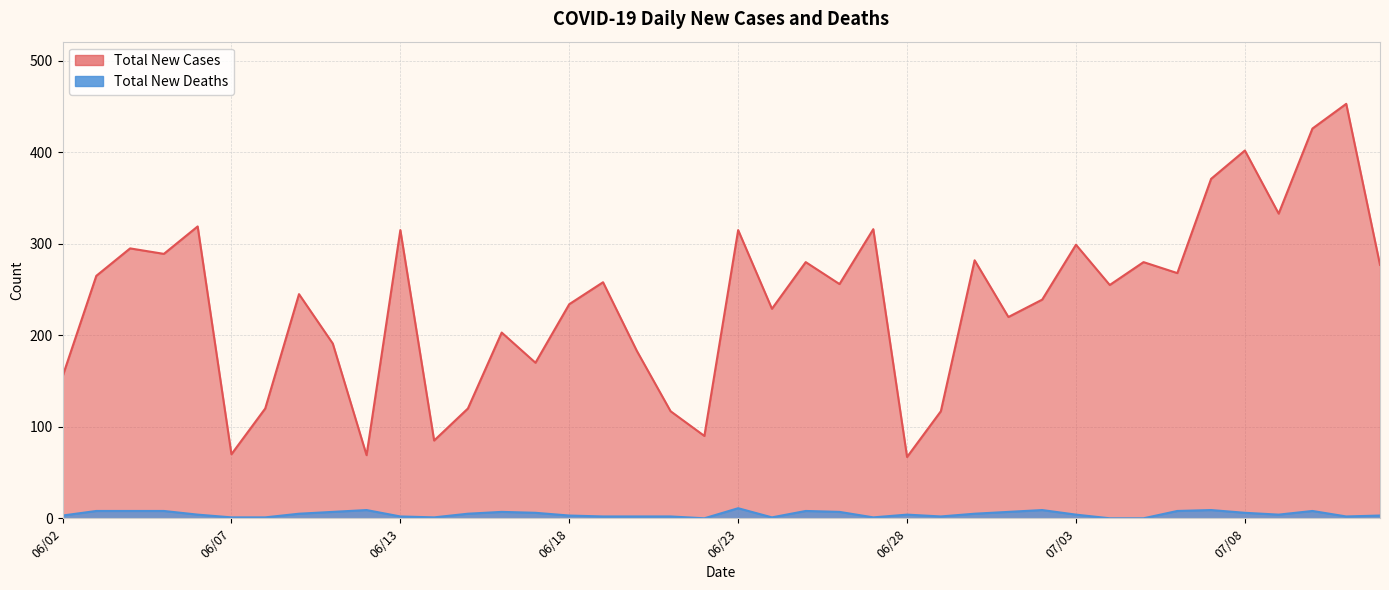

The Total New Cases series shows 275 at 06/20. True or false?

False